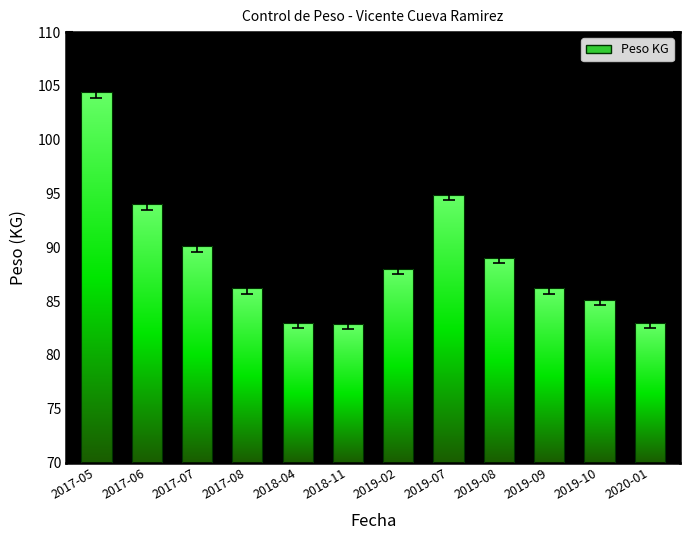

Rank the categories by value from highest to lowest.

2017-05, 2019-07, 2017-06, 2017-07, 2019-08, 2019-02, 2017-08, 2019-09, 2019-10, 2018-04, 2020-01, 2018-11